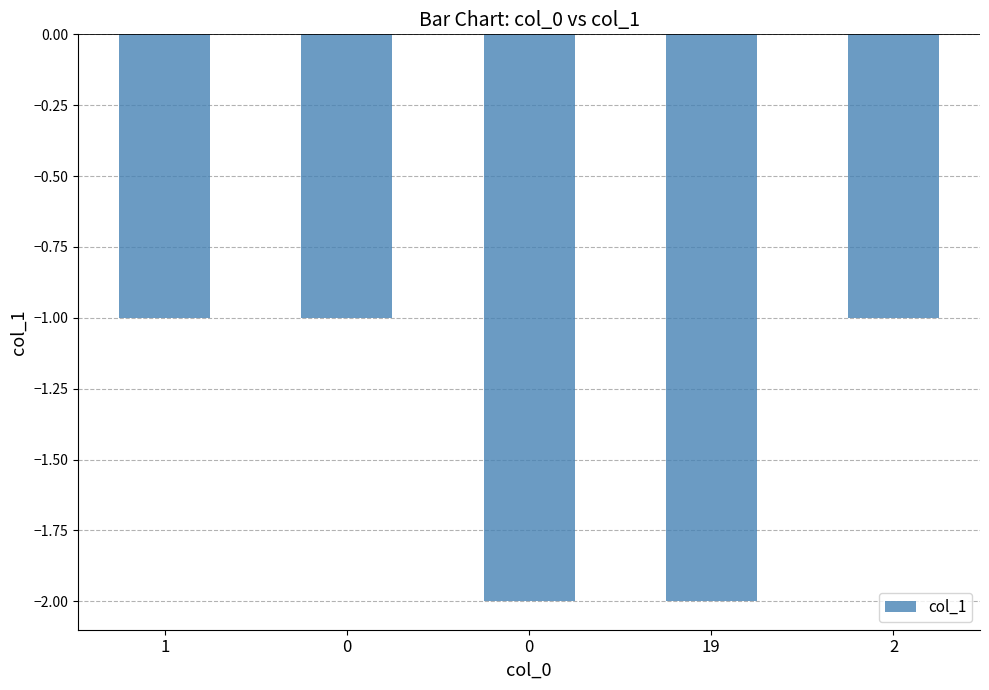

Does the chart contain any negative values?

Yes